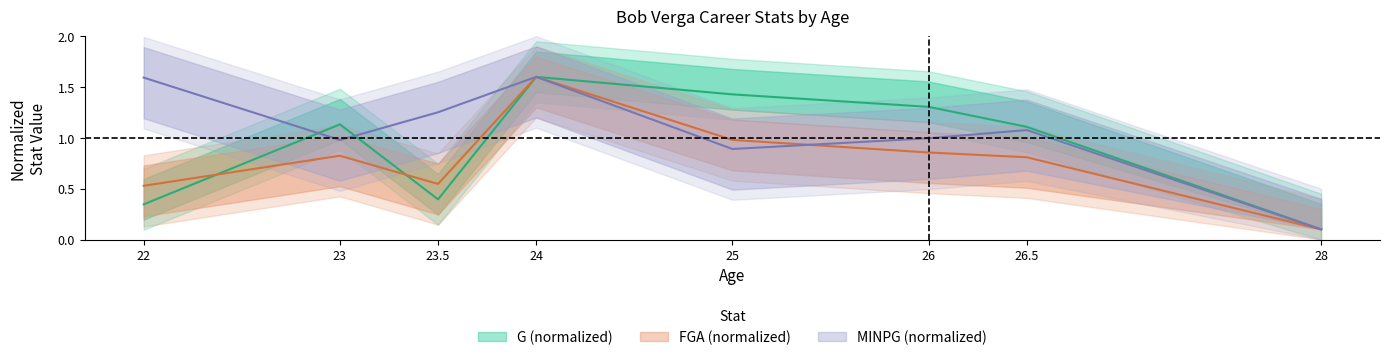

Which series has the widest spread of values?

G